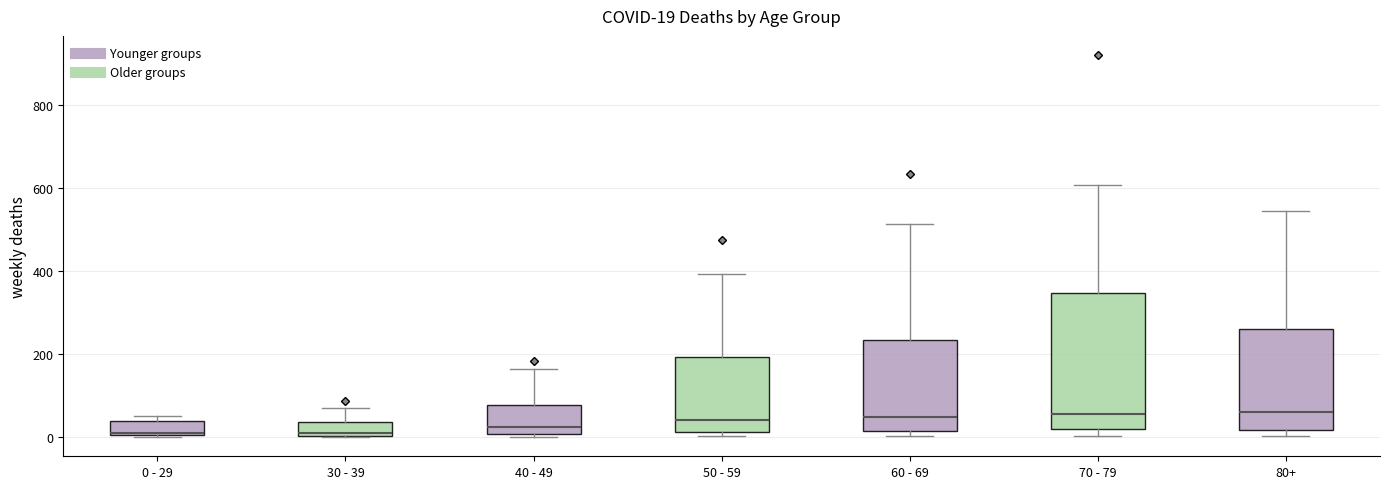

Comparing the boxes themselves (not the whiskers), which one is the tallest?

70 - 79